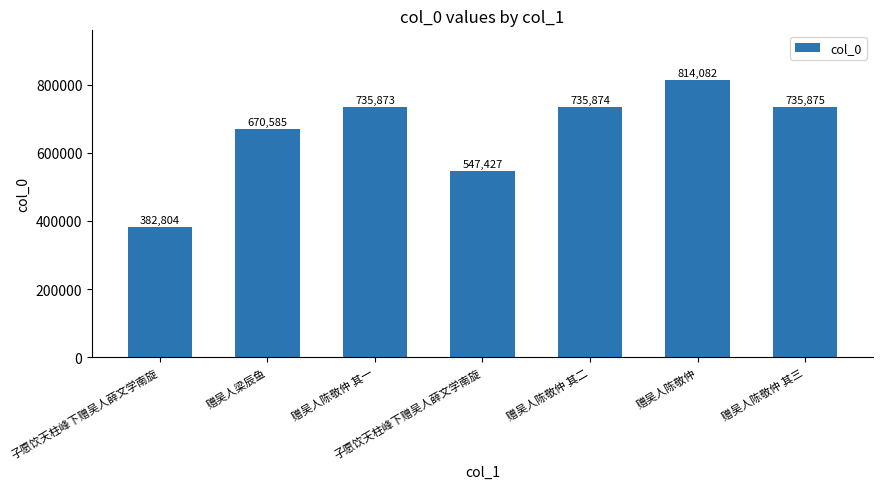

Between 赠吴人陈敬仲 其一 and 赠吴人陈敬仲, which is larger?

赠吴人陈敬仲